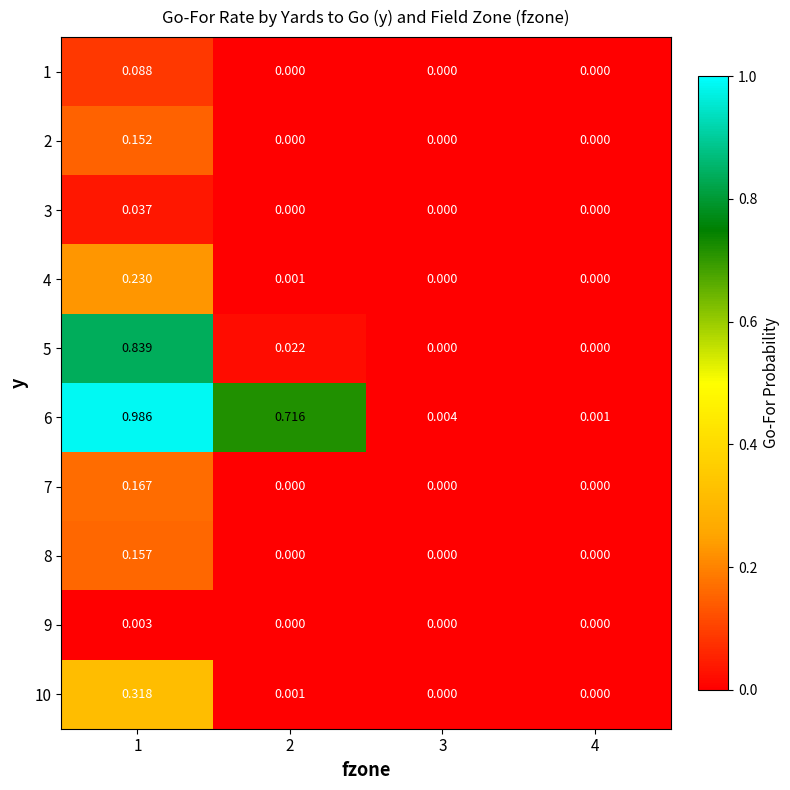

Is the value of 8 at 3 greater than the value of 6 at 3?

No